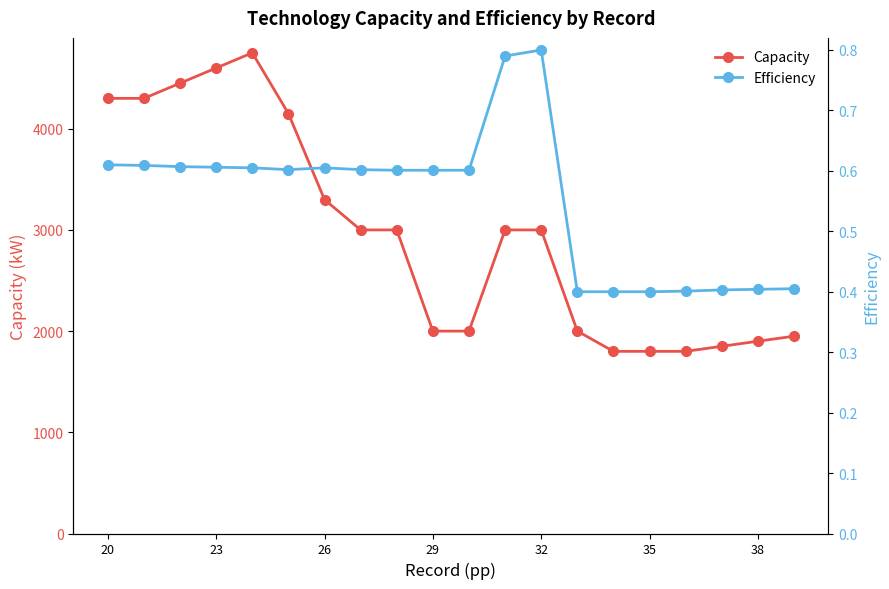

Reading left to right, transcribe all the data shown in this chart.

Capacity: 4300.0	4300.0	4450.0	4600.0	4750.0	4150.0	3300.0	3000.0	3000.0	2000.0	2000.0	3000.0	3000.0	2000.0	1800.0	1800.0	1800.0	1850.0	1900.0	1950.0
Efficiency: 0.6	0.6	0.6	0.6	0.6	0.6	0.6	0.6	0.6	0.6	0.6	0.8	0.8	0.4	0.4	0.4	0.4	0.4	0.4	0.4